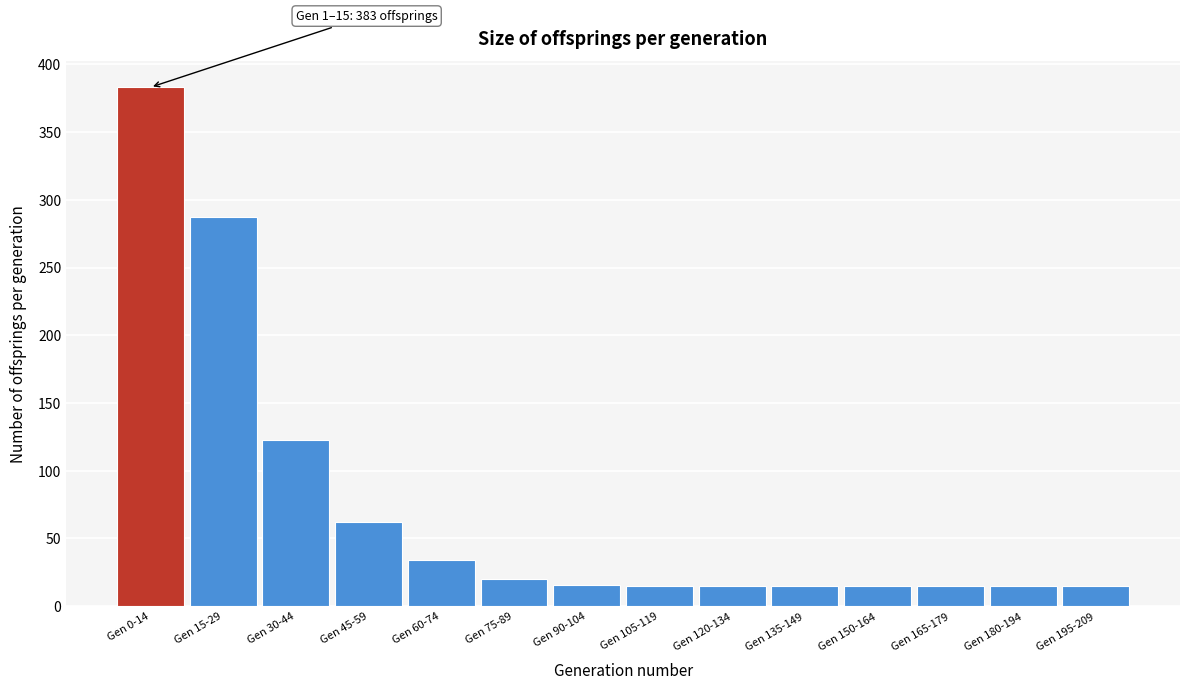

What is the greatest value displayed?

383